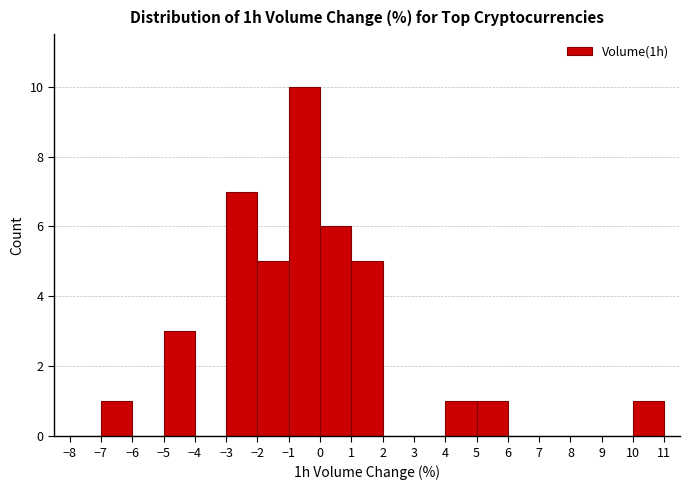

Reading left to right, list every bar in this chart as the range it spans on the x-axis followed by its height. The values are not printed on the chart, so give them approximately, as read against the axis.

-8 to -7: 0
-7 to -6: 1
-6 to -5: 0
-5 to -4: 3
-4 to -3: 0
-3 to -2: 7
-2 to -1: 5
-1 to 0: 10
0 to 1: 6
1 to 2: 5
2 to 3: 0
3 to 4: 0
4 to 5: 1
5 to 6: 1
6 to 7: 0
7 to 8: 0
8 to 9: 0
9 to 10: 0
10 to 11: 1